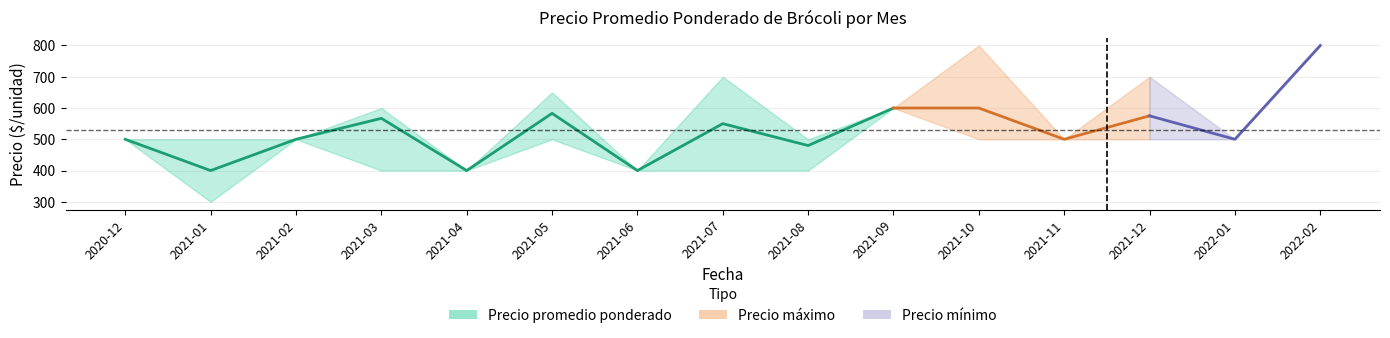

What is the difference between the maximum and second lowest values?

200